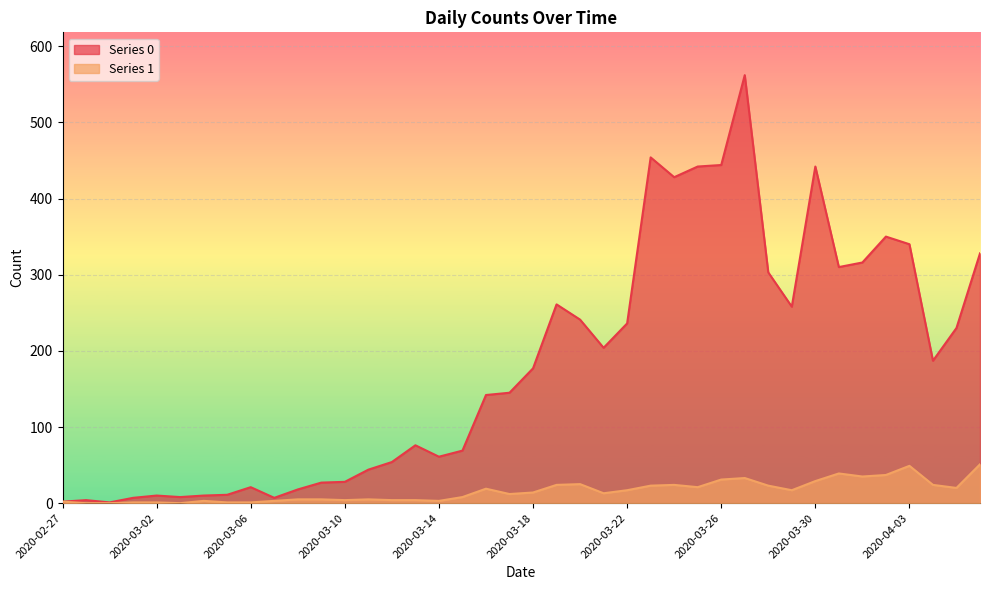

True or false: Series 0 and Series 1 intersect in this chart.

False